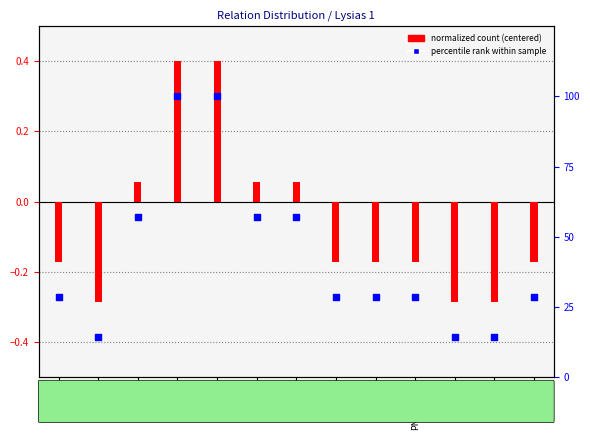

Which series has the widest spread of Y values?

percentile rank within sample